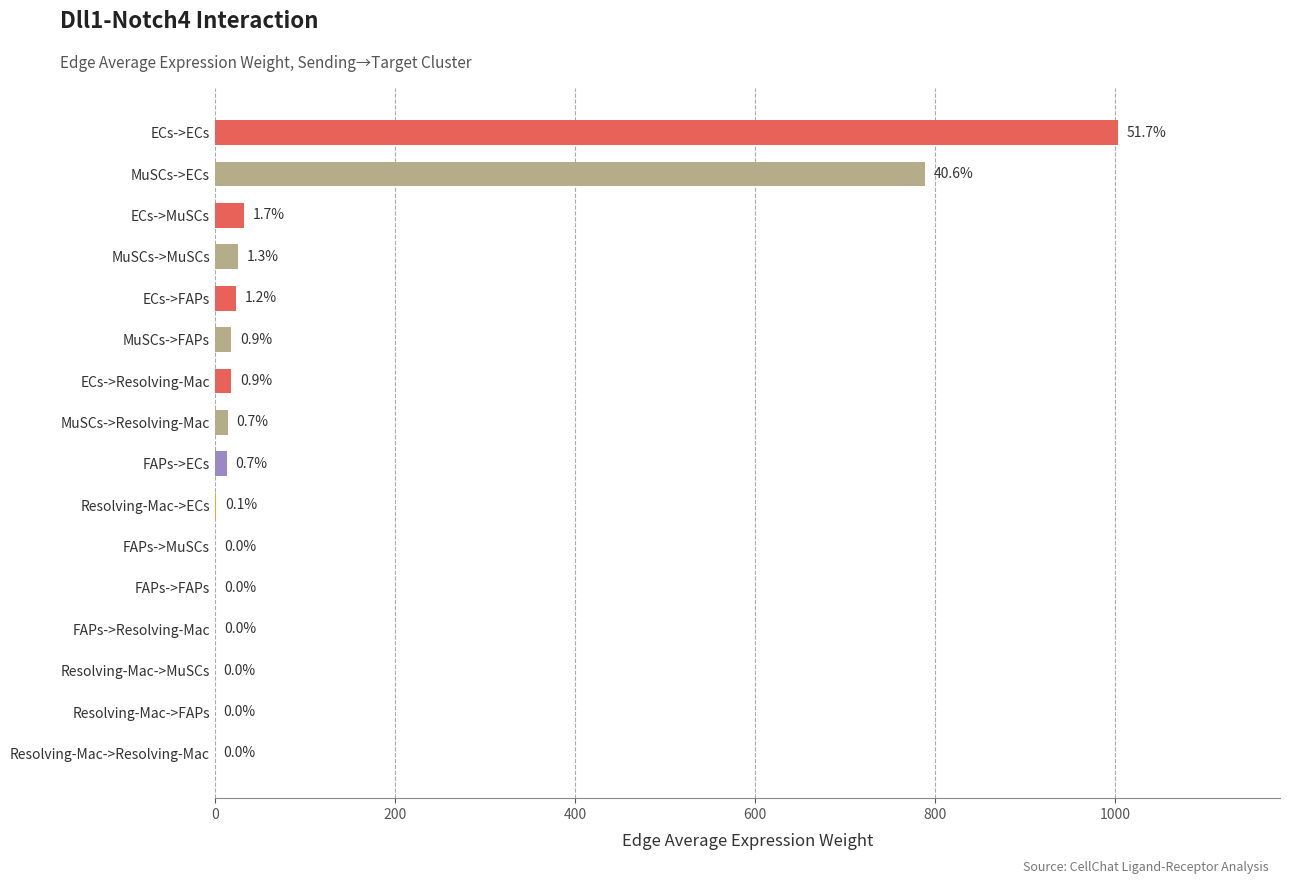

What is the change in value from Resolving-Mac->FAPs to FAPs->MuSCs?

+0.4